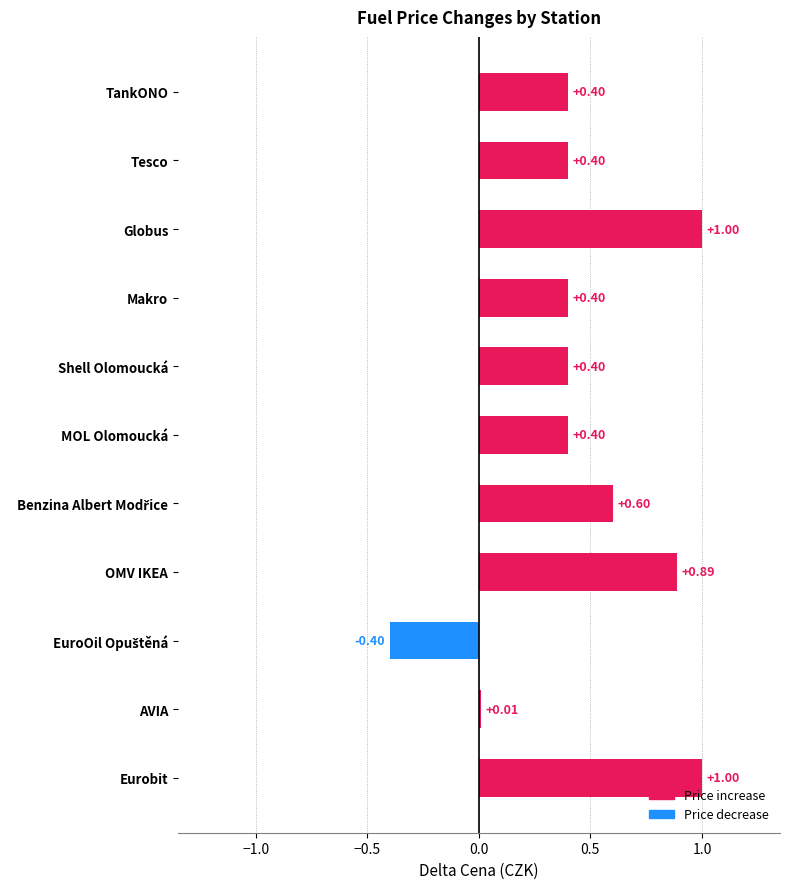

How many values are below 0?

1